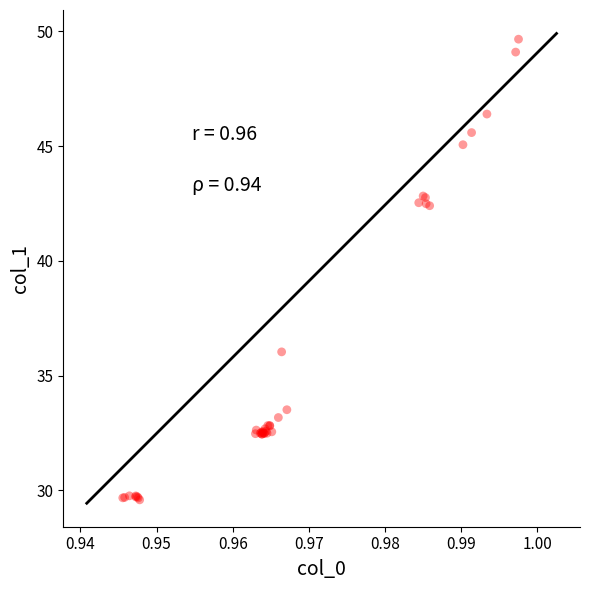

What Y value in the scatter plot is closest to 39?

36.0